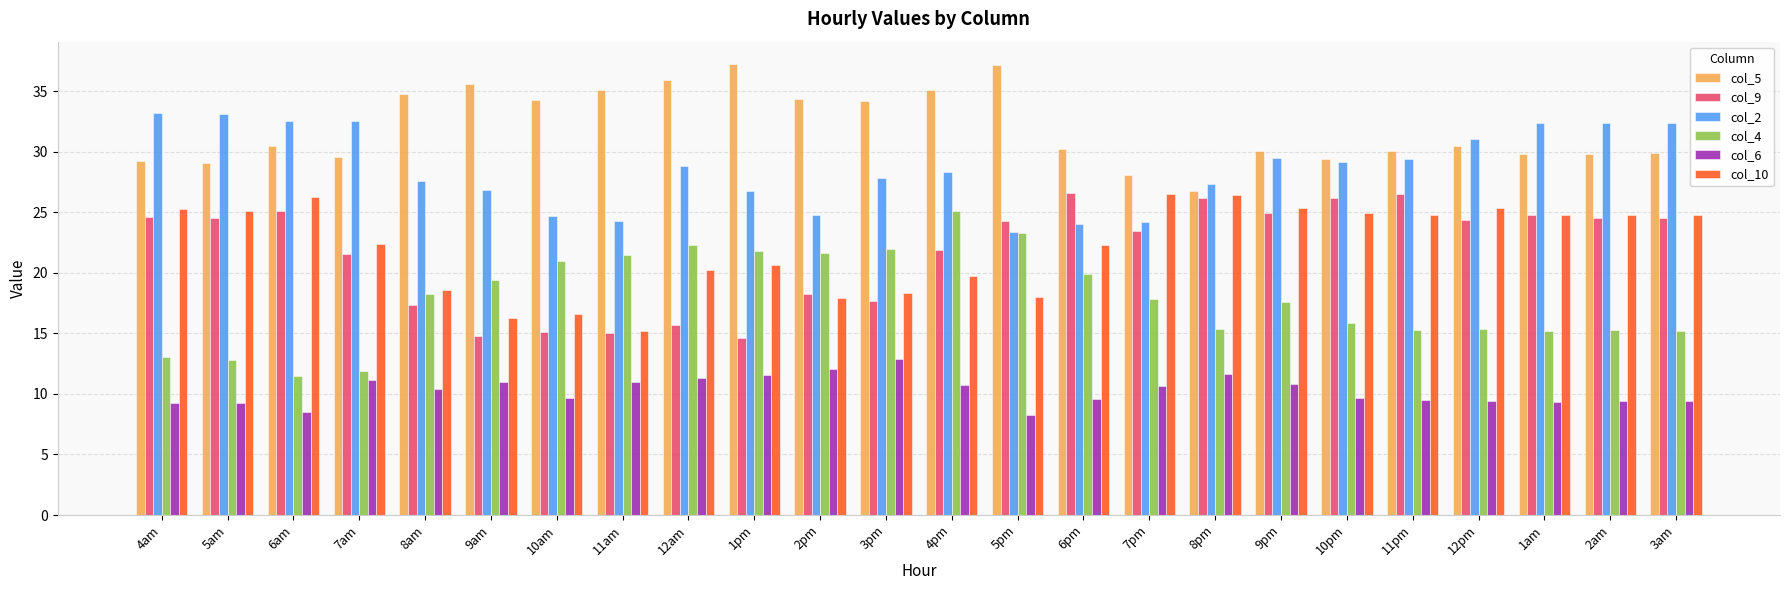

What is the maximum value for col_4?

25.1